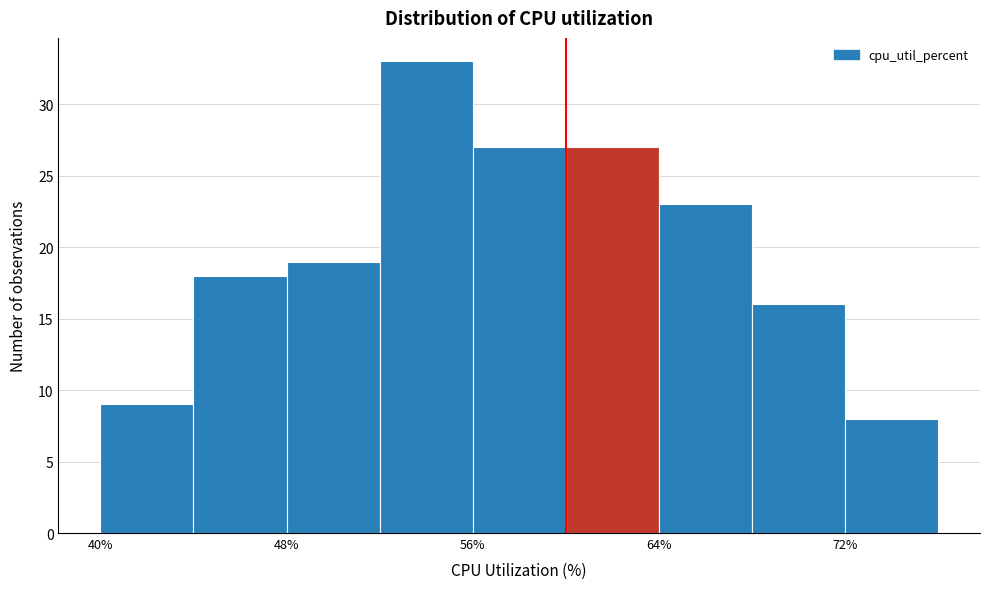

Which range on the x-axis has the tallest bar?

52 to 56